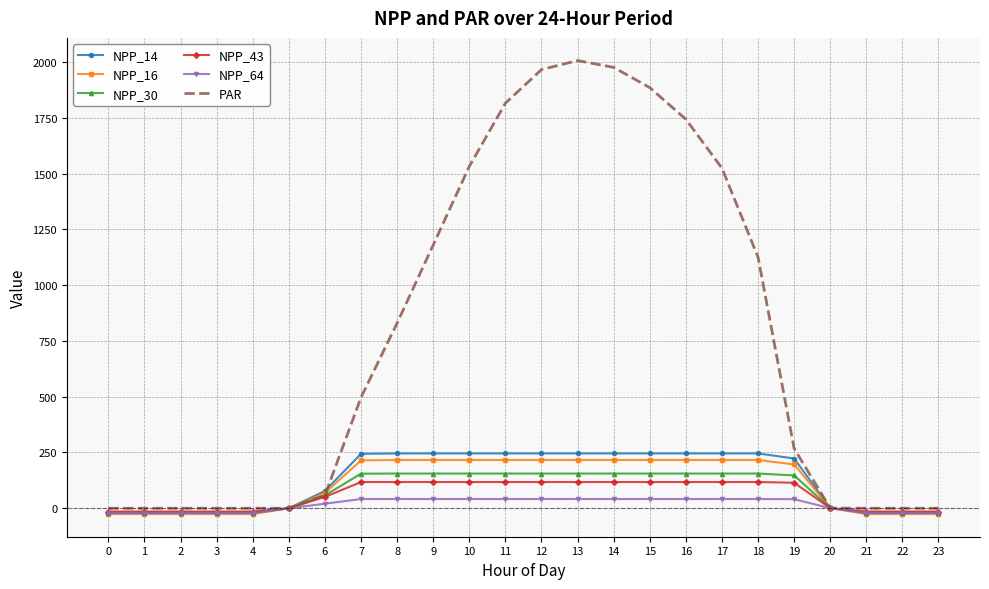

At which category does the chart reach its peak across all series?

13